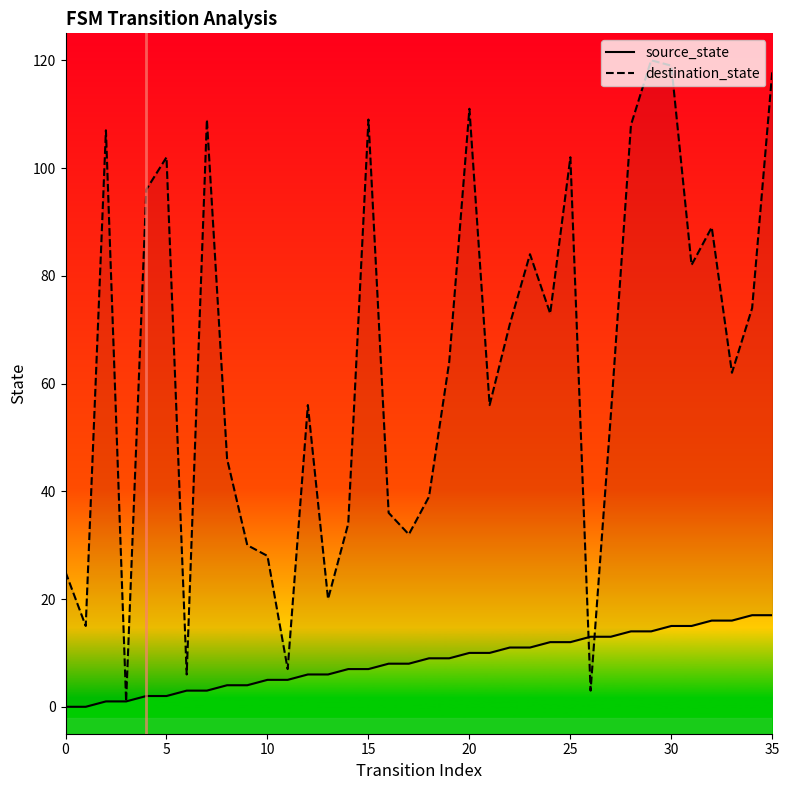

How many series are shown in this chart?

2